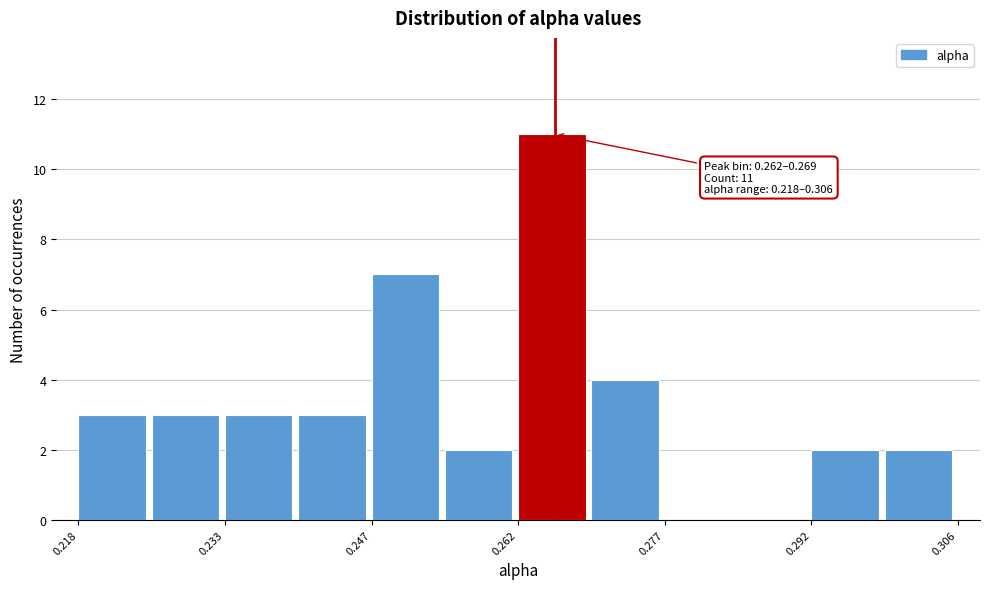

Read against the x-axis, roughly where is the centre of the tallest bar?

0.266